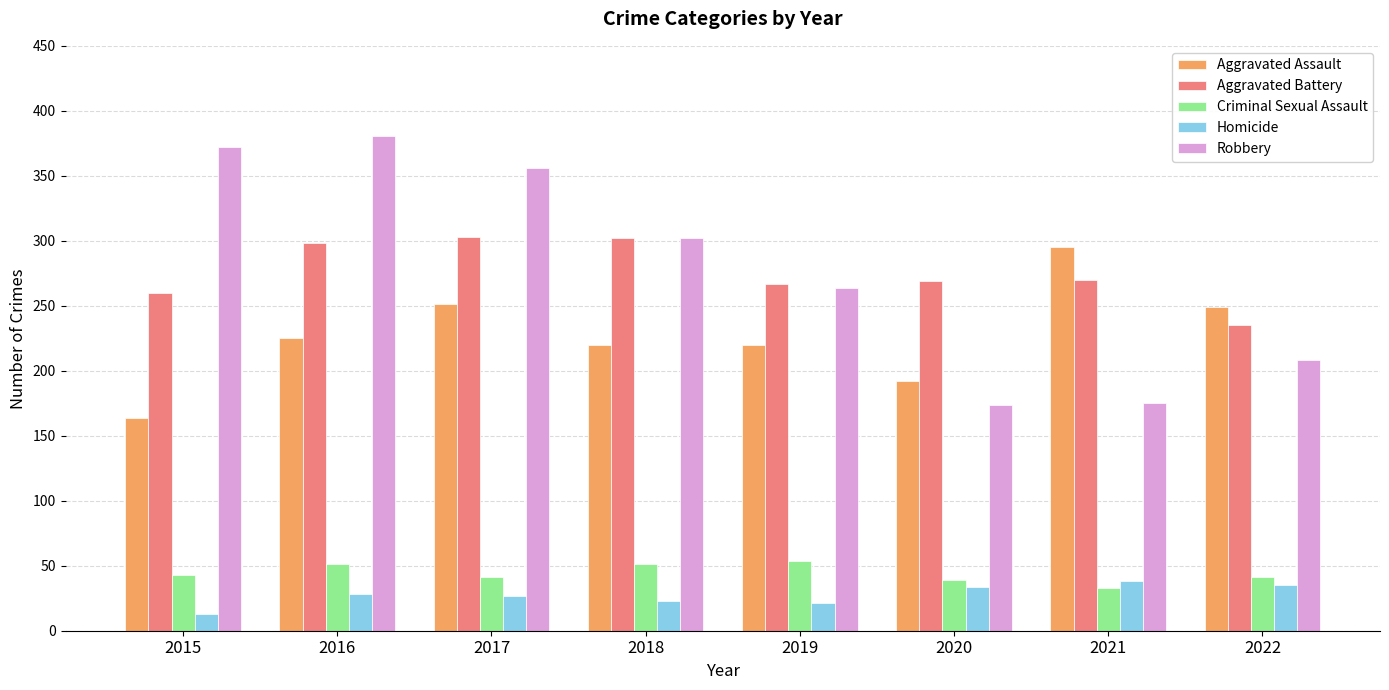

At 2016, list the series in order from smallest to largest.

Homicide, Criminal Sexual Assault, Aggravated Assault, Aggravated Battery, Robbery